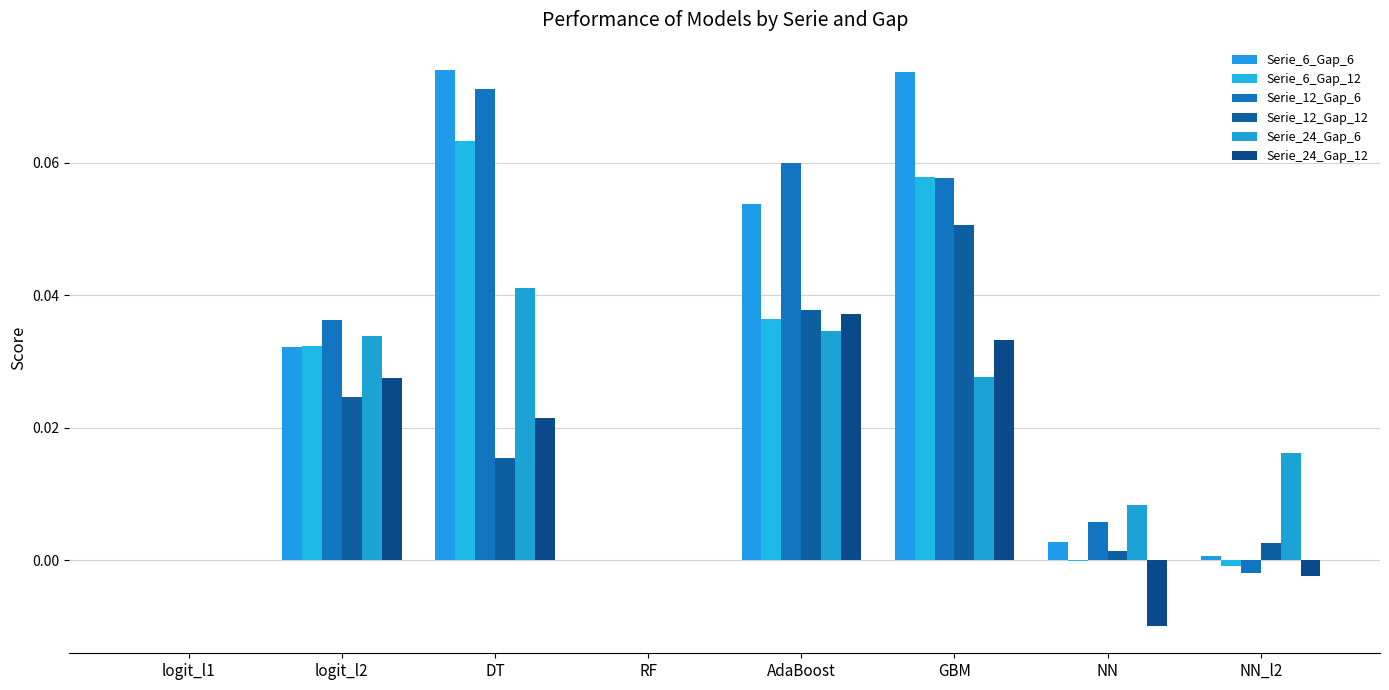

How many data points does each series have?

8